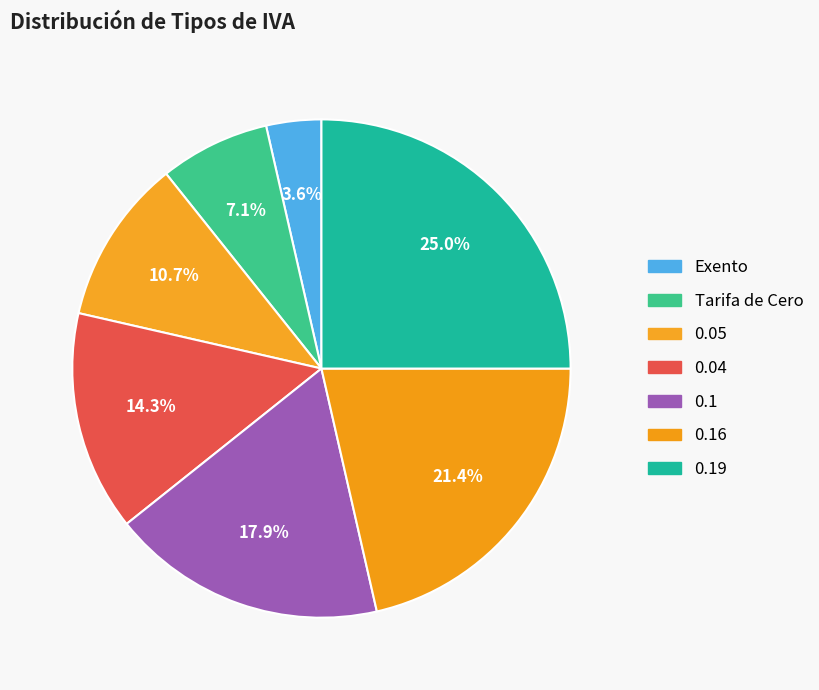

How many segments does this pie chart have?

7